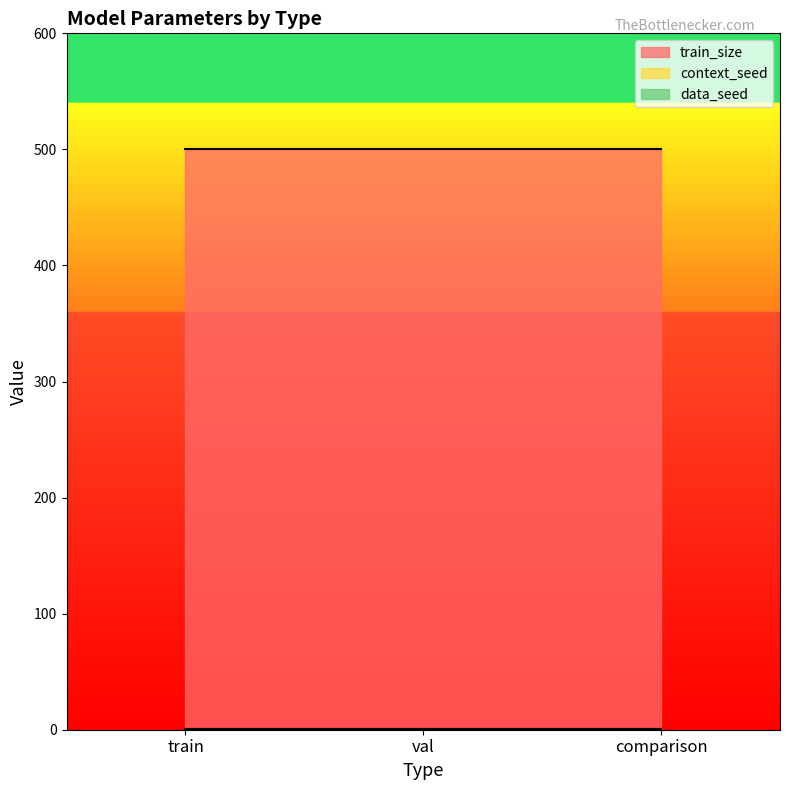

How many lines are shown in the chart?

3